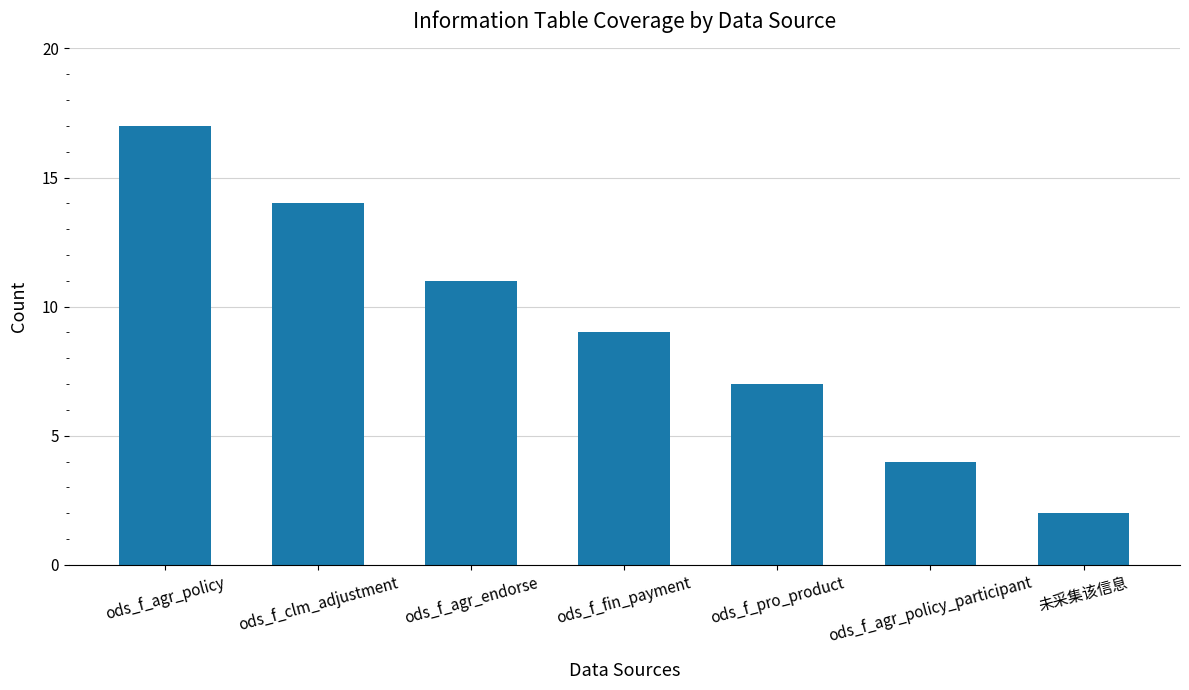

List the labels in order of value, largest first.

ods_f_agr_policy, ods_f_clm_adjustment, ods_f_agr_endorse, ods_f_fin_payment, ods_f_pro_product, ods_f_agr_policy_participant, 未采集该信息